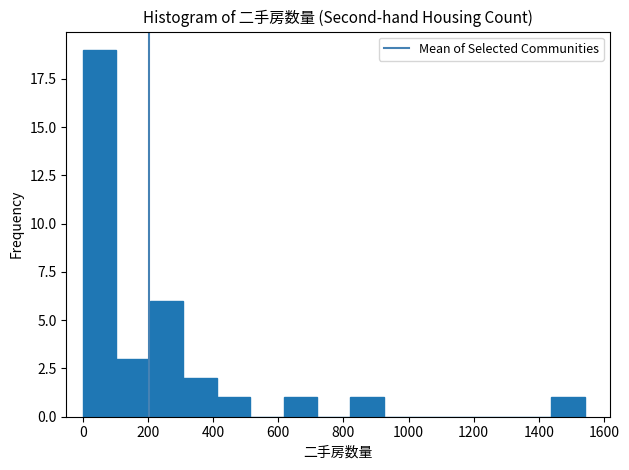

How tall is the bar that spans 0 to 100 on the x-axis? Neither the bar edges nor the heights are printed on the chart, so give them approximately, as read against the axes.

19